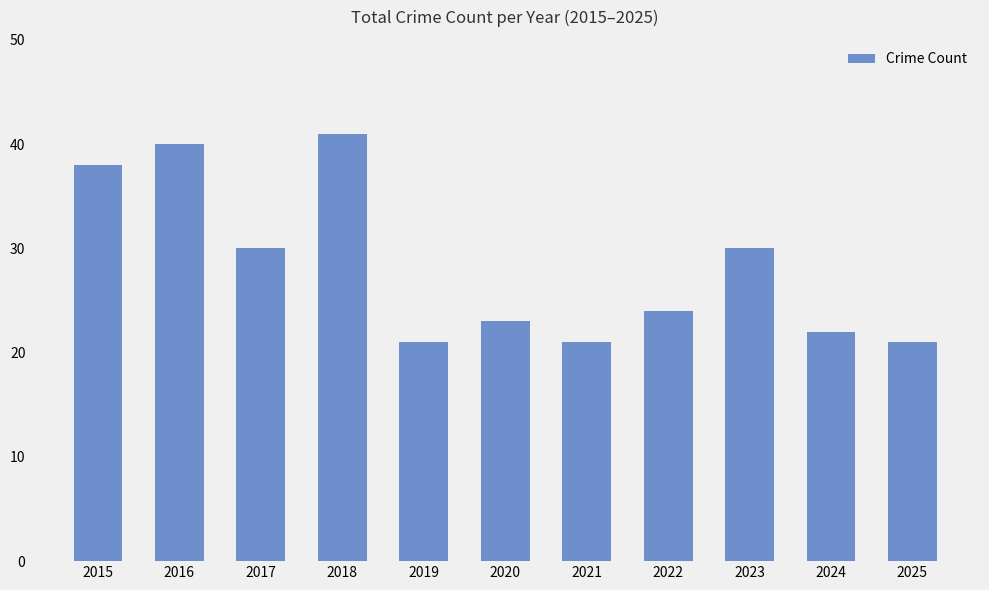

Reading left to right, list all the values displayed in this chart.

38	40	30	41	21	23	21	24	30	22	21